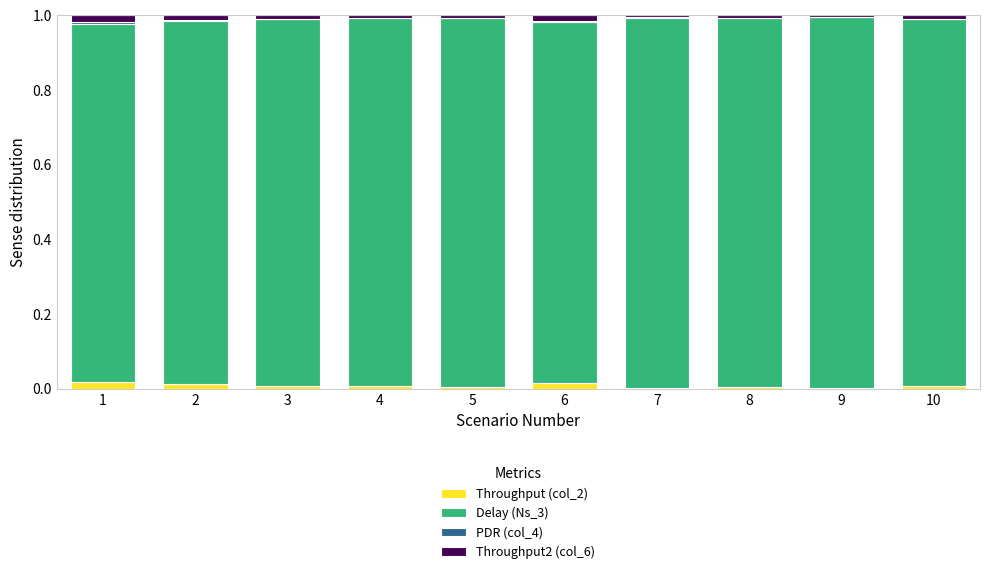

Does the chart contain stacked bars?

Yes